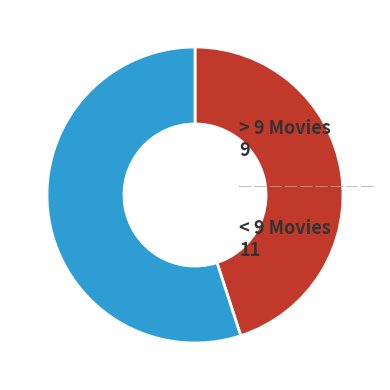

Does any single category account for the majority?

Yes